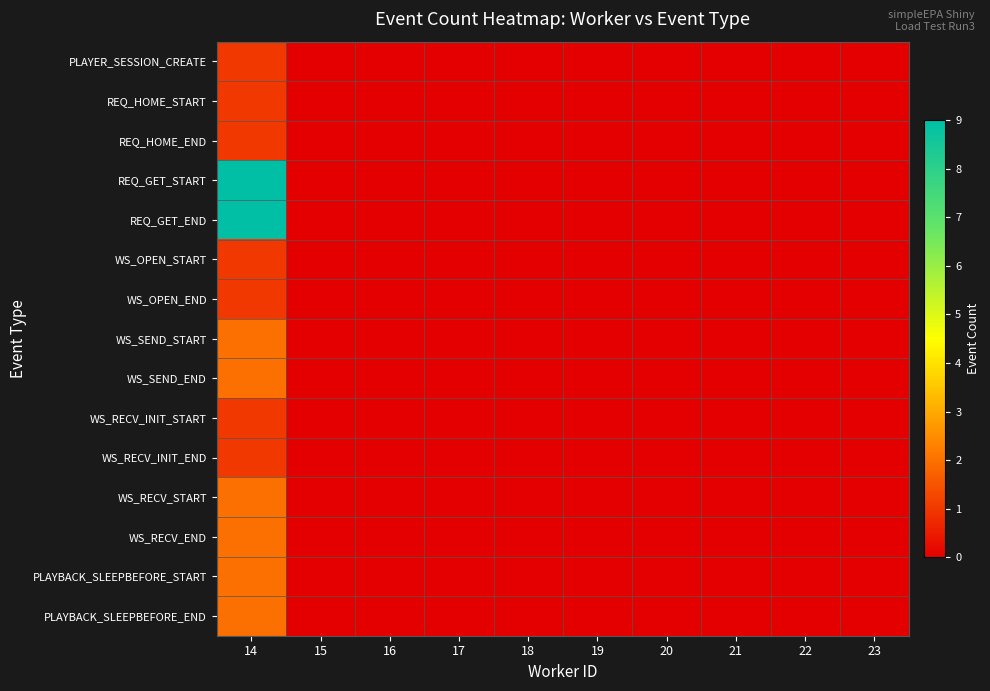

Reading right to left, what are all the values shown in this chart?

PLAYER_SESSION_CREATE: 23=0	22=0	21=0	20=0	19=0	18=0	17=0	16=0	15=0	14=1
REQ_HOME_START: 23=0	22=0	21=0	20=0	19=0	18=0	17=0	16=0	15=0	14=1
REQ_HOME_END: 23=0	22=0	21=0	20=0	19=0	18=0	17=0	16=0	15=0	14=1
REQ_GET_START: 23=0	22=0	21=0	20=0	19=0	18=0	17=0	16=0	15=0	14=9
REQ_GET_END: 23=0	22=0	21=0	20=0	19=0	18=0	17=0	16=0	15=0	14=9
WS_OPEN_START: 23=0	22=0	21=0	20=0	19=0	18=0	17=0	16=0	15=0	14=1
WS_OPEN_END: 23=0	22=0	21=0	20=0	19=0	18=0	17=0	16=0	15=0	14=1
WS_SEND_START: 23=0	22=0	21=0	20=0	19=0	18=0	17=0	16=0	15=0	14=2
WS_SEND_END: 23=0	22=0	21=0	20=0	19=0	18=0	17=0	16=0	15=0	14=2
WS_RECV_INIT_START: 23=0	22=0	21=0	20=0	19=0	18=0	17=0	16=0	15=0	14=1
WS_RECV_INIT_END: 23=0	22=0	21=0	20=0	19=0	18=0	17=0	16=0	15=0	14=1
WS_RECV_START: 23=0	22=0	21=0	20=0	19=0	18=0	17=0	16=0	15=0	14=2
WS_RECV_END: 23=0	22=0	21=0	20=0	19=0	18=0	17=0	16=0	15=0	14=2
PLAYBACK_SLEEPBEFORE_START: 23=0	22=0	21=0	20=0	19=0	18=0	17=0	16=0	15=0	14=2
PLAYBACK_SLEEPBEFORE_END: 23=0	22=0	21=0	20=0	19=0	18=0	17=0	16=0	15=0	14=2